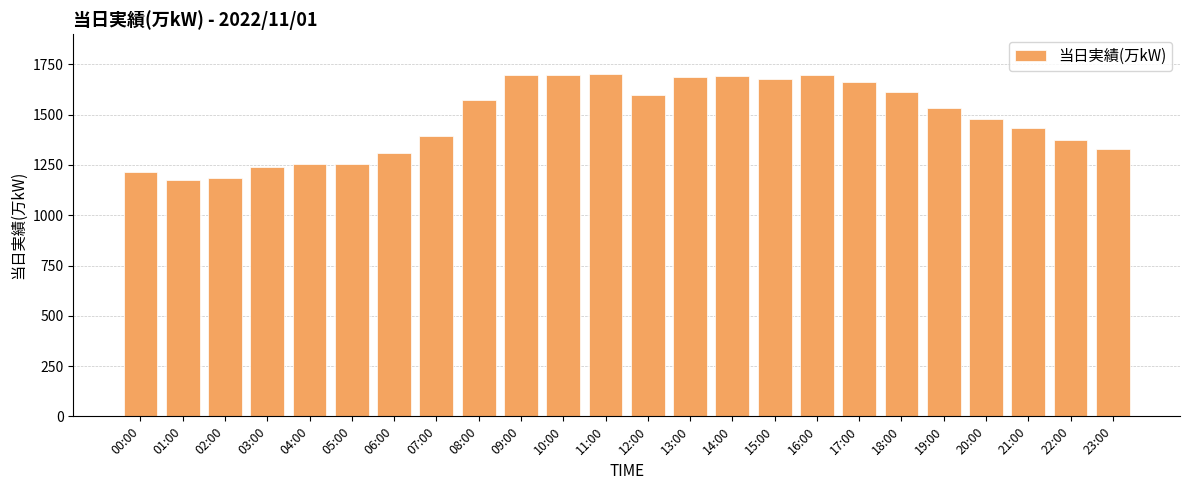

What is the difference between the maximum and minimum values?

528